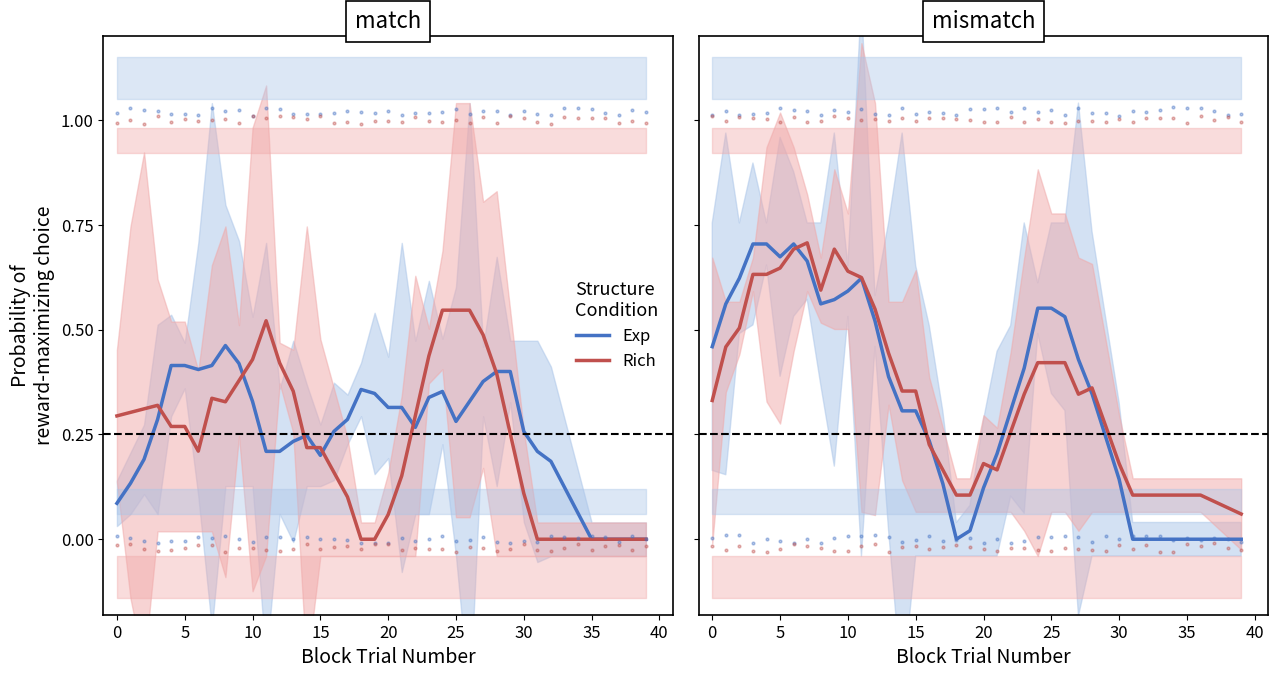

Which series reaches the maximum Y coordinate?

Hardness